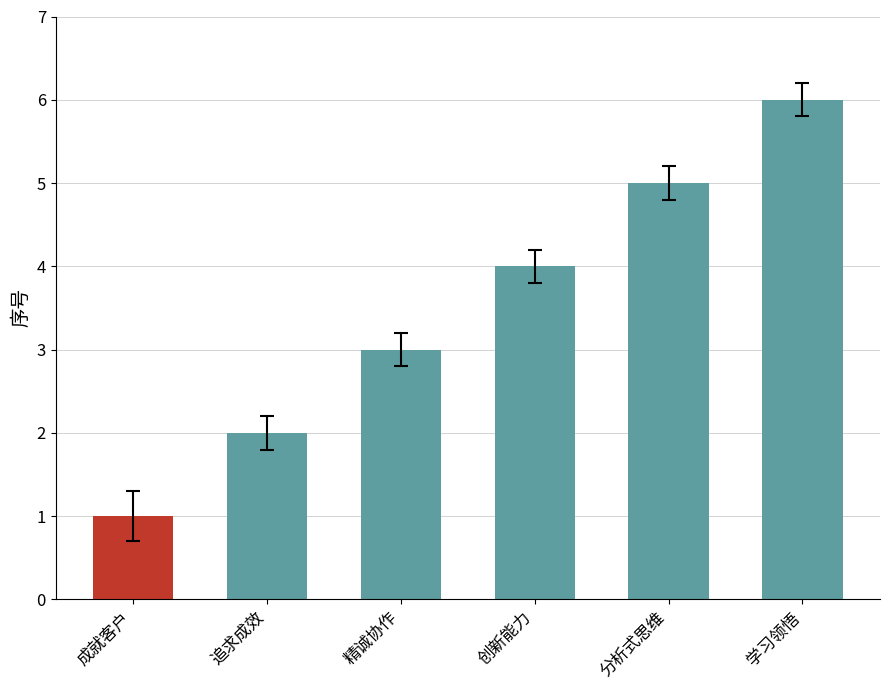

List the labels in order of value, smallest first.

成就客户, 追求成效, 精诚协作, 创新能力, 分析式思维, 学习领悟